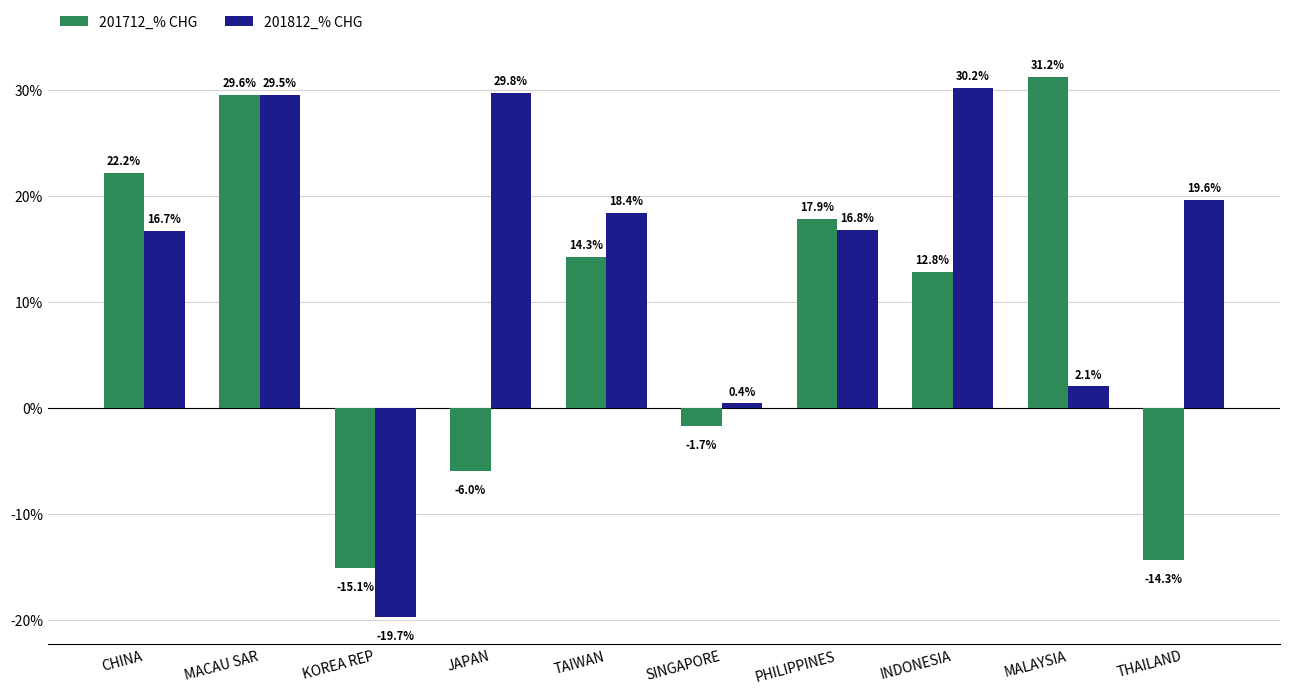

Reading right to left, transcribe all the data shown in this chart.

201712_% CHG: -14.3	31.2	12.8	17.9	-1.7	14.3	-6.0	-15.1	29.6	22.2
201812_% CHG: 19.6	2.1	30.2	16.8	0.4	18.4	29.8	-19.7	29.5	16.7